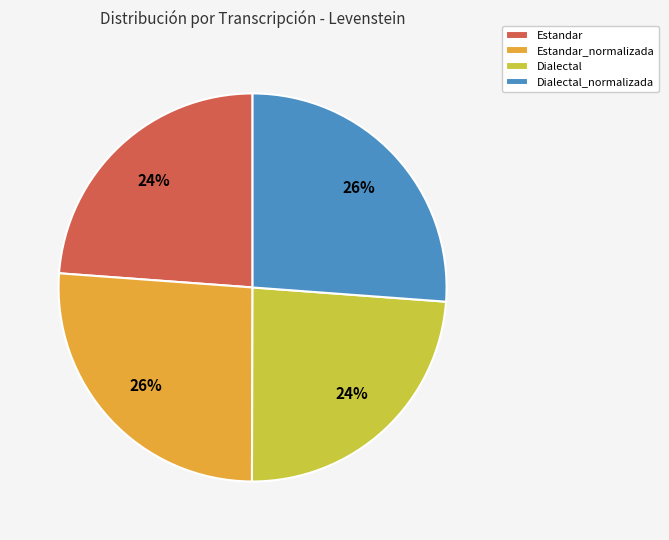

To the nearest percent, what percentage of the pie is Dialectal_normalizada?

26%